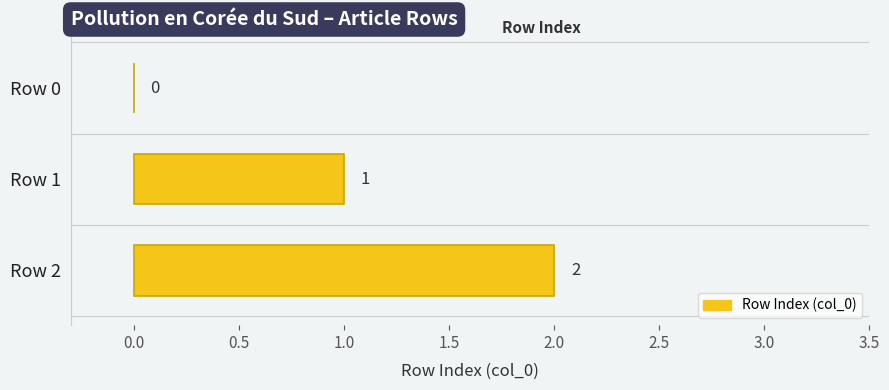

At which label is the value closest to 1?

Row 1